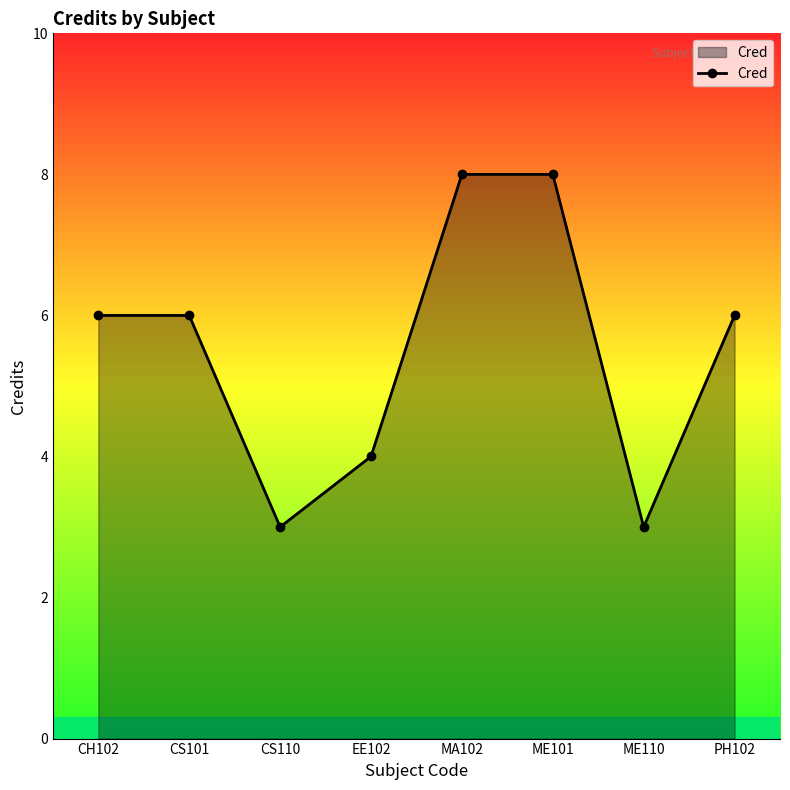

Which has a higher value, ME101 or PH102?

ME101